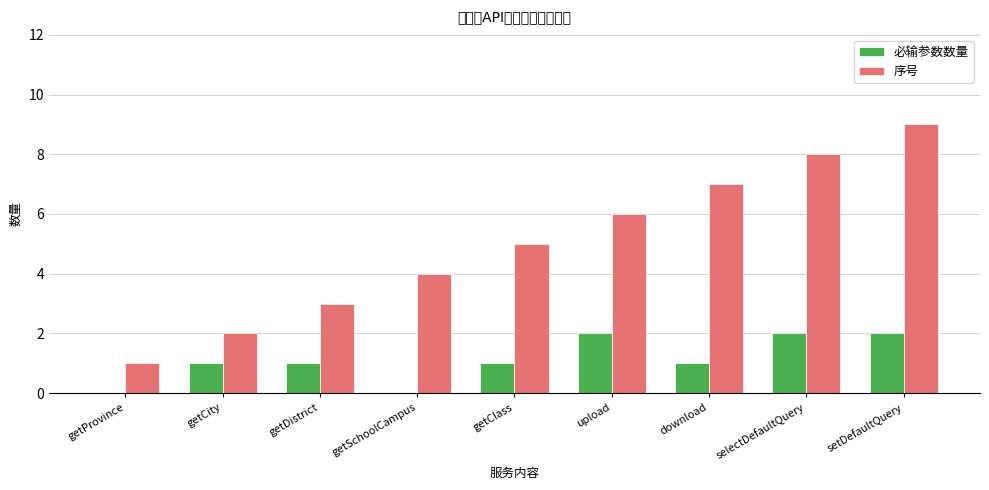

Count the number of data series in this chart.

2